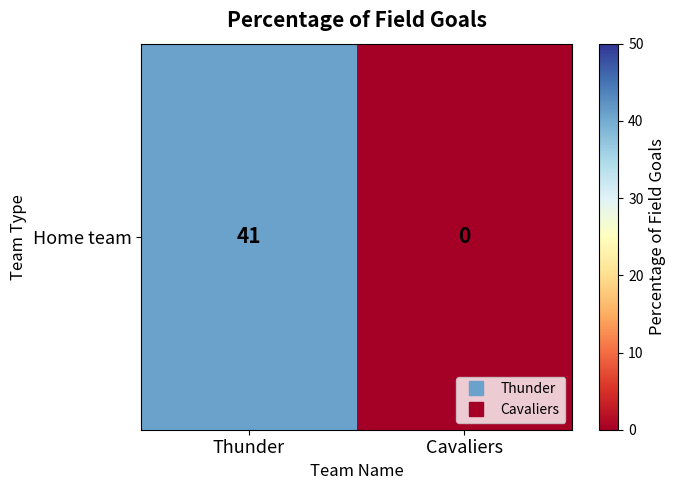

Which label corresponds to the smallest value in the chart?

Cavaliers